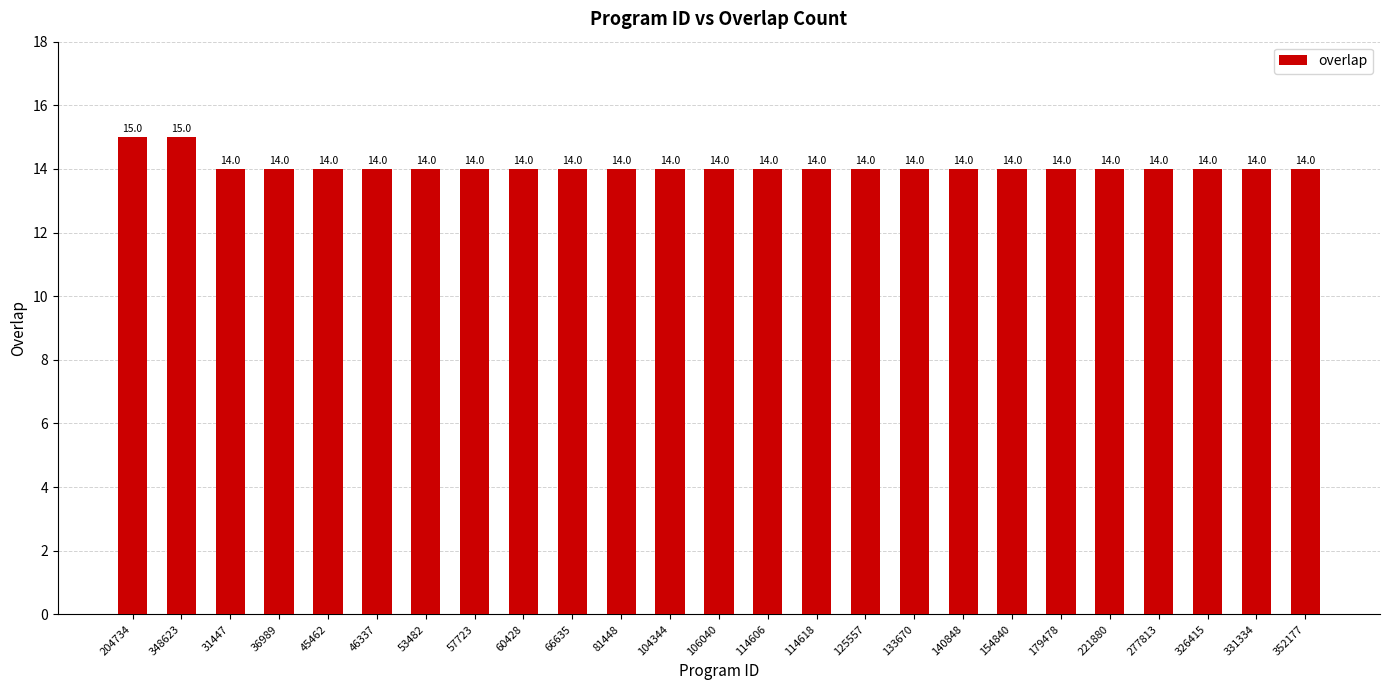

What is the difference between the maximum and minimum values?

1